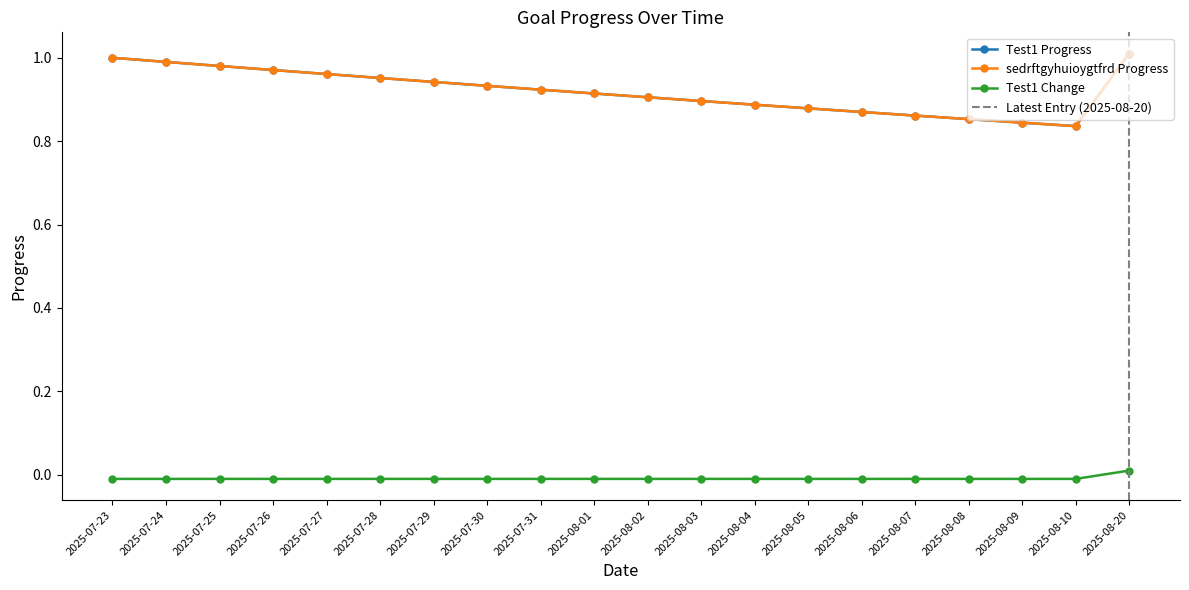

True or false: Test1 Change has more than 2 points higher than both neighbors.

False